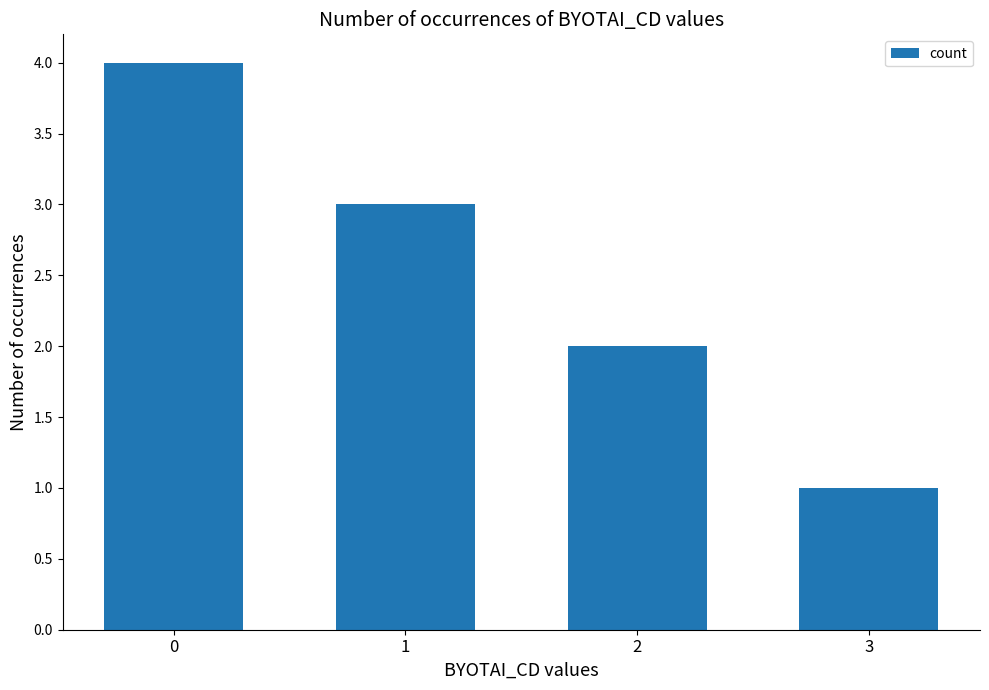

How many bars are there in total?

4